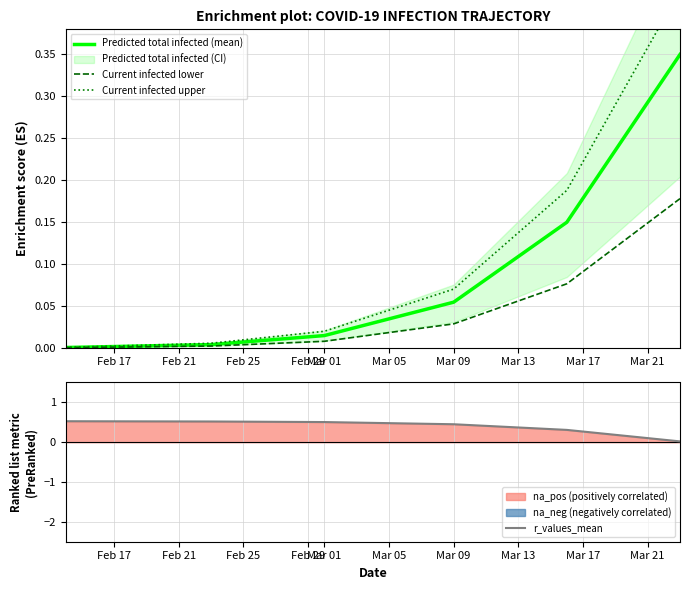

True or false: r_values_mean has a value of 0.6 at Mar 09.

False